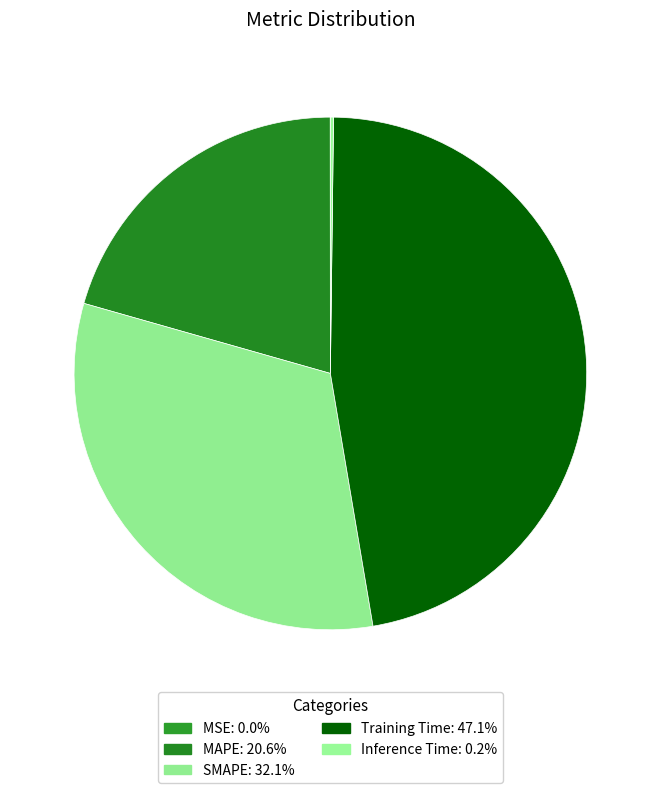

To the nearest percent, what is the combined percentage of SMAPE and MSE?

32%